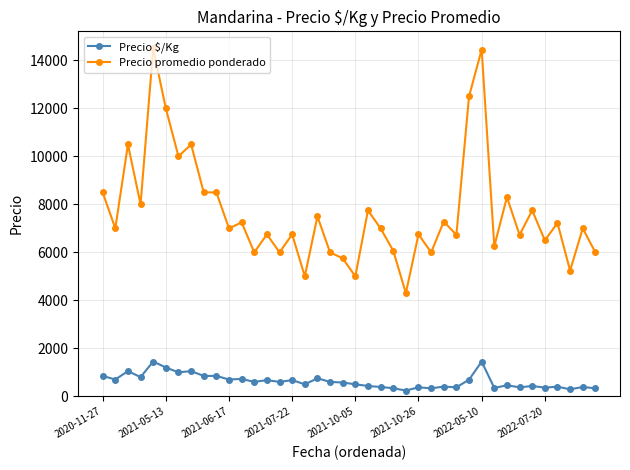

True or false: Precio $/Kg and Precio promedio ponderado intersect in this chart.

False